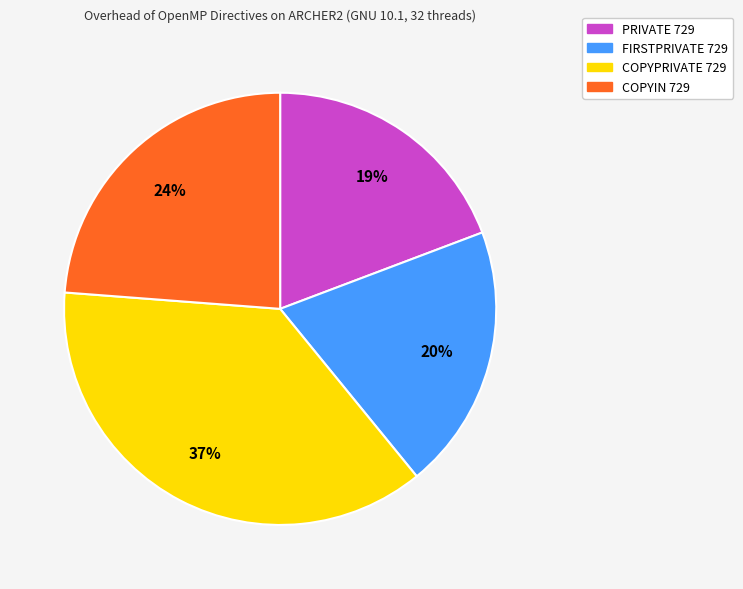

Is there a majority slice in this chart?

No